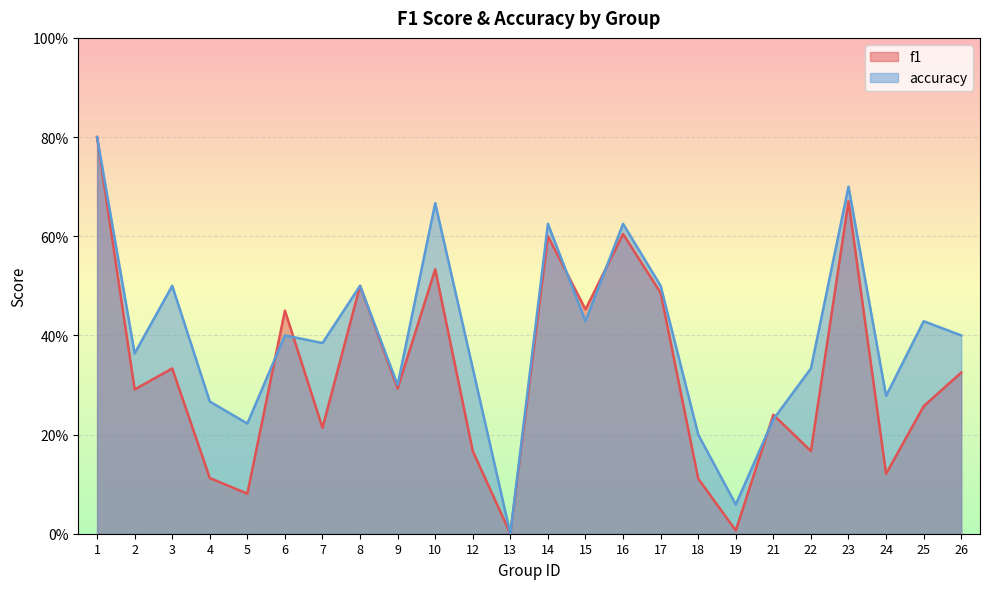

Rank the categories by f1 value from highest to lowest.

1, 23, 16, 14, 10, 8, 17, 15, 6, 3, 26, 9, 2, 25, 21, 7, 12, 22, 24, 4, 18, 5, 19, 13